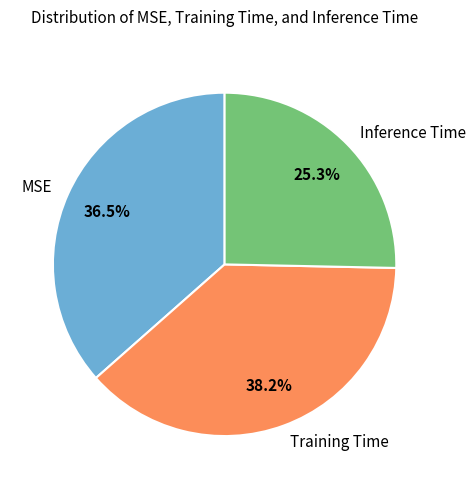

How many segments does this pie chart have?

3